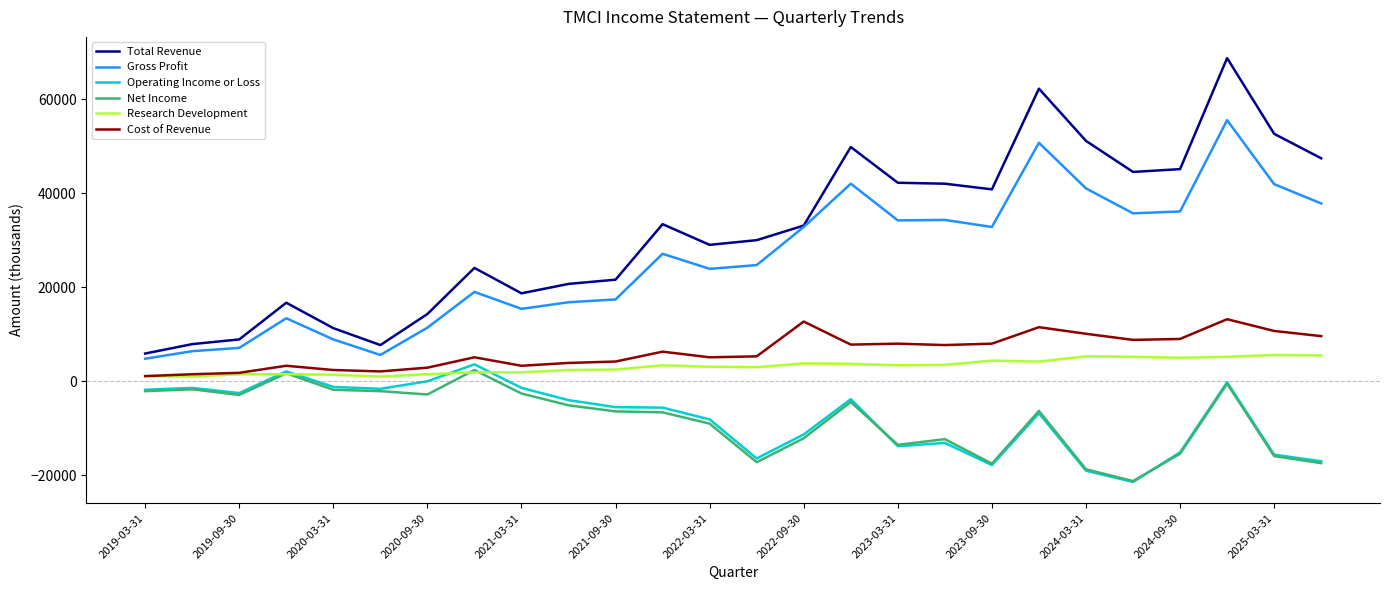

What is the difference between the maximum and minimum values in the Research Development series?

4600